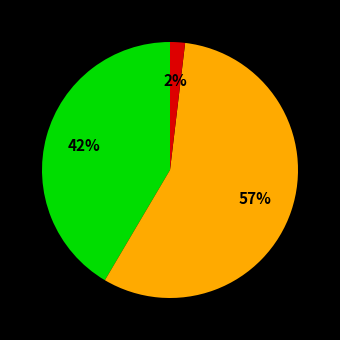

Is there a majority slice in this chart?

Yes